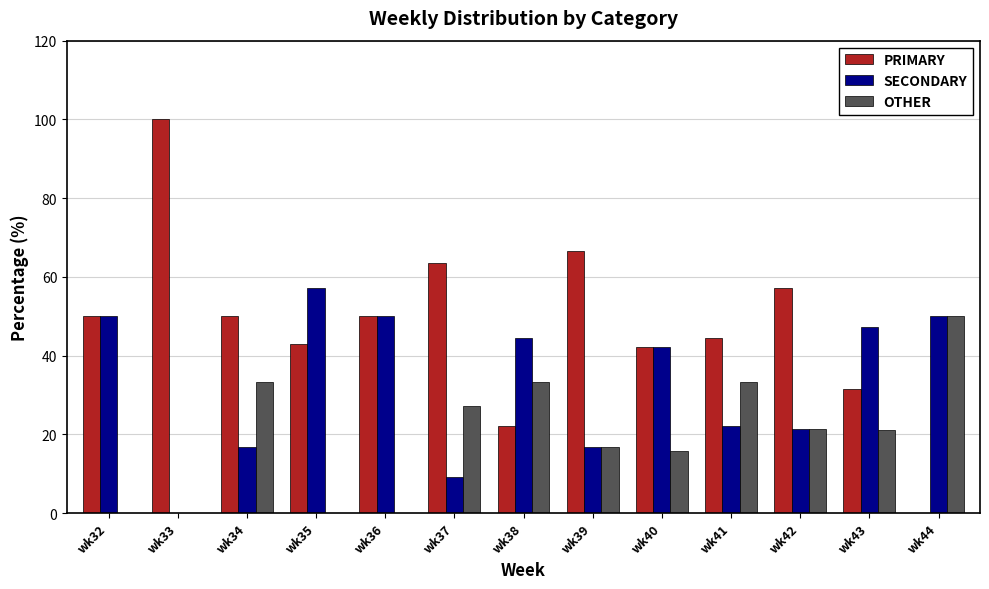

What is the sum of all OTHER values?

252.2